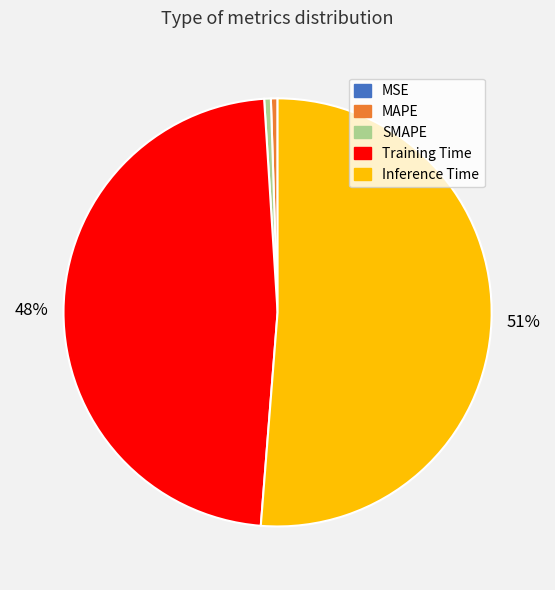

Does any single category account for the majority?

Yes